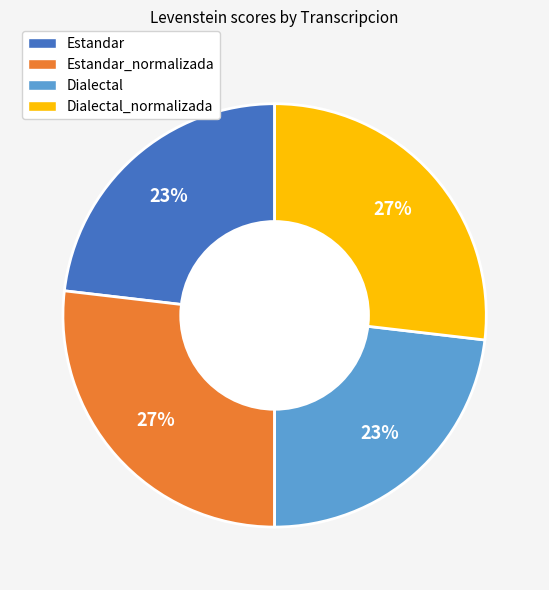

The Dialectal_normalizada slice represents 16% of the pie. True or false?

False